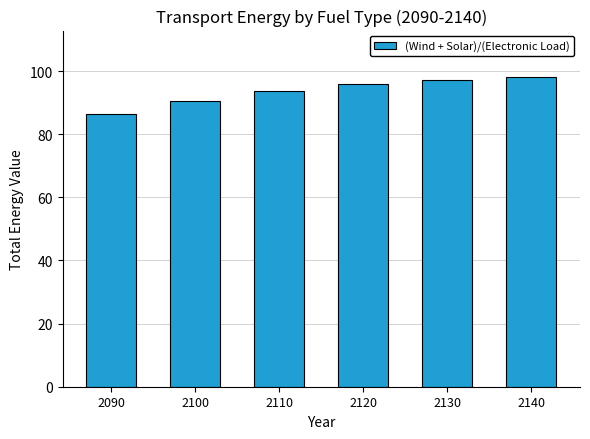

Reading left to right, list all the values displayed in this chart.

2090=86.5	2100=90.4	2110=93.6	2120=95.8	2130=97.2	2140=98.1